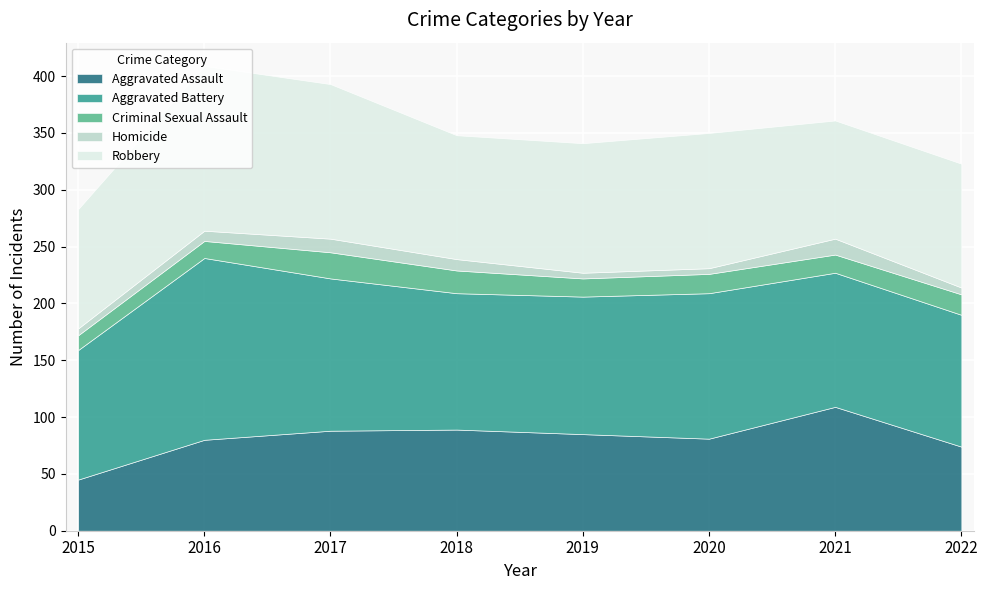

Reading right to left, transcribe all the data shown in this chart.

Aggravated Assault: 74	109	81	85	89	88	80	45
Aggravated Battery: 116	118	128	121	120	134	160	114
Criminal Sexual Assault: 18	16	17	16	20	23	15	13
Homicide: 6	14	5	5	10	12	9	6
Robbery: 109	104	119	114	109	136	145	105